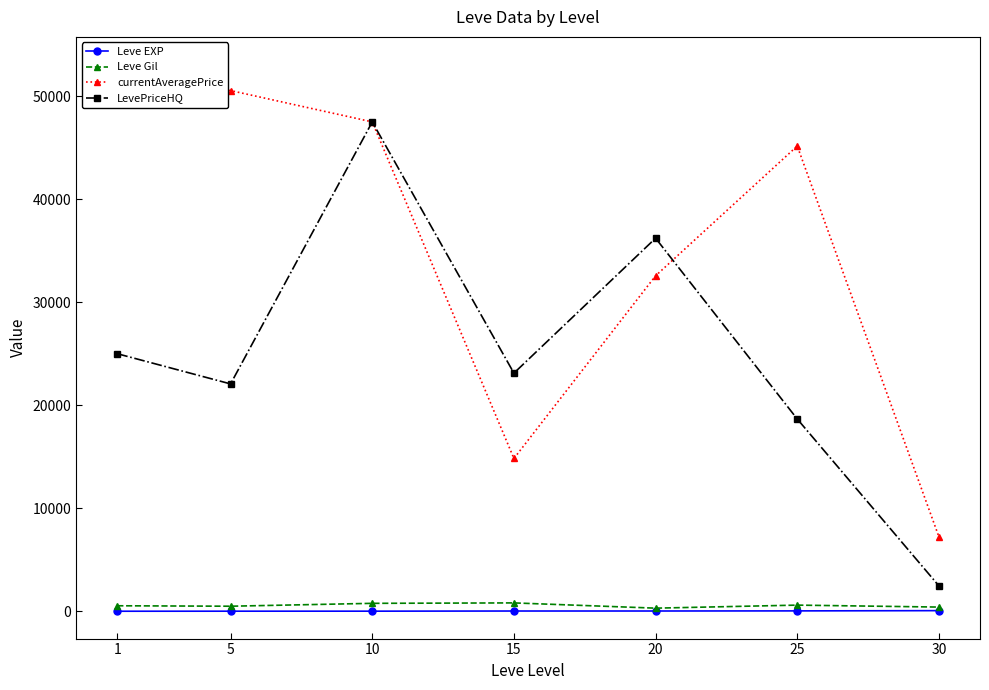

At which label does currentAveragePrice reach its minimum?

30